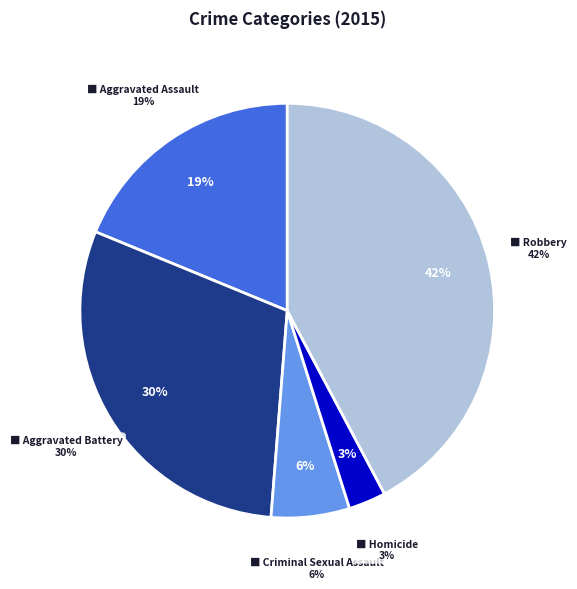

What percentage do Homicide and Criminal Sexual Assault together represent?

9.0%